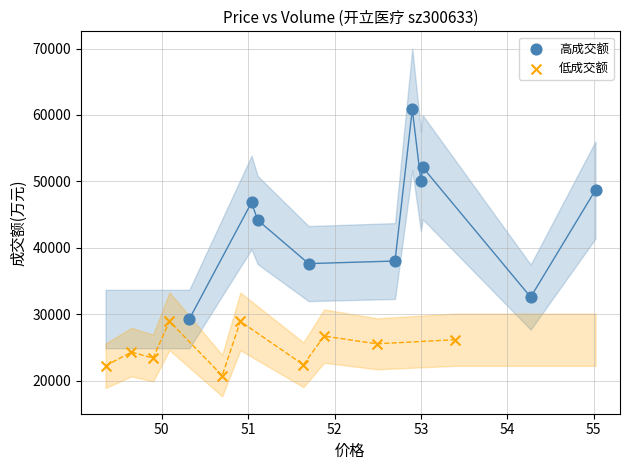

Which series reaches the maximum Y coordinate?

高成交额